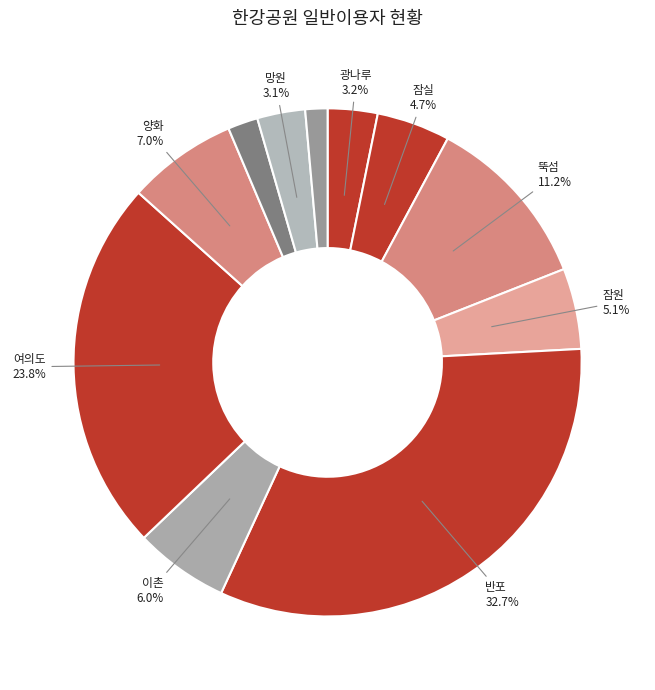

How many segments does this pie chart have?

11